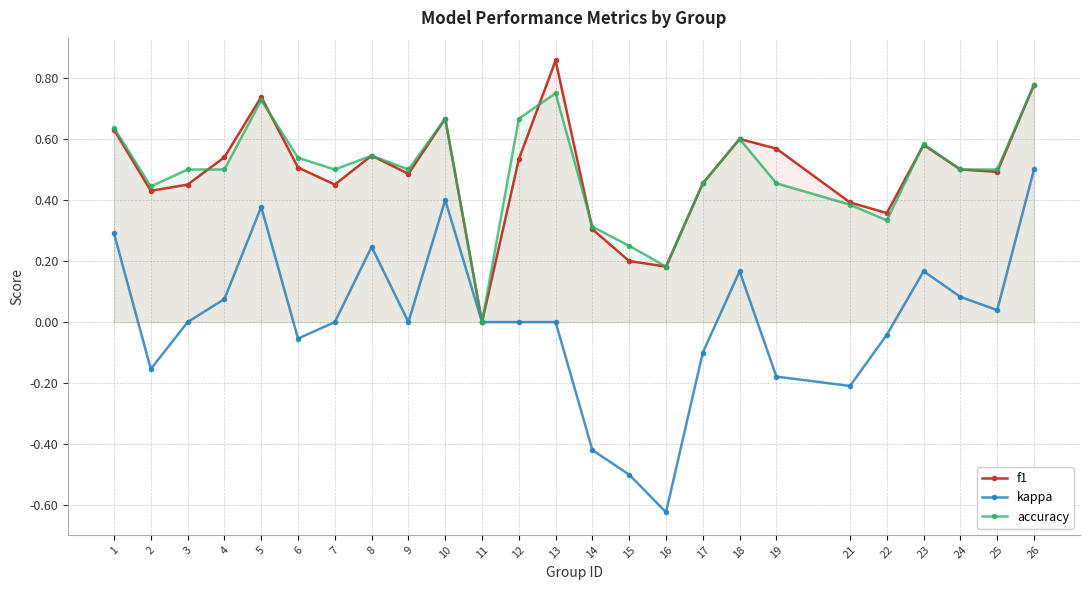

At which category does kappa reach its first local peak?

5